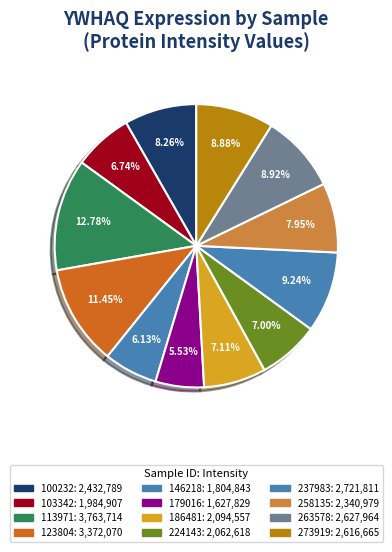

Is there a majority slice in this chart?

No